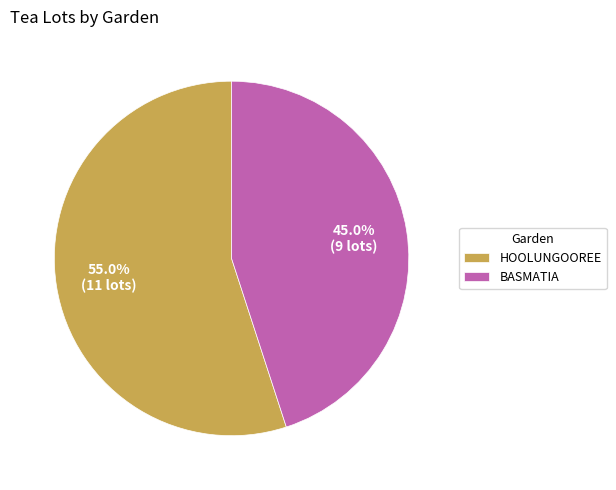

True or false: BASMATIA accounts for 55% of the total.

False